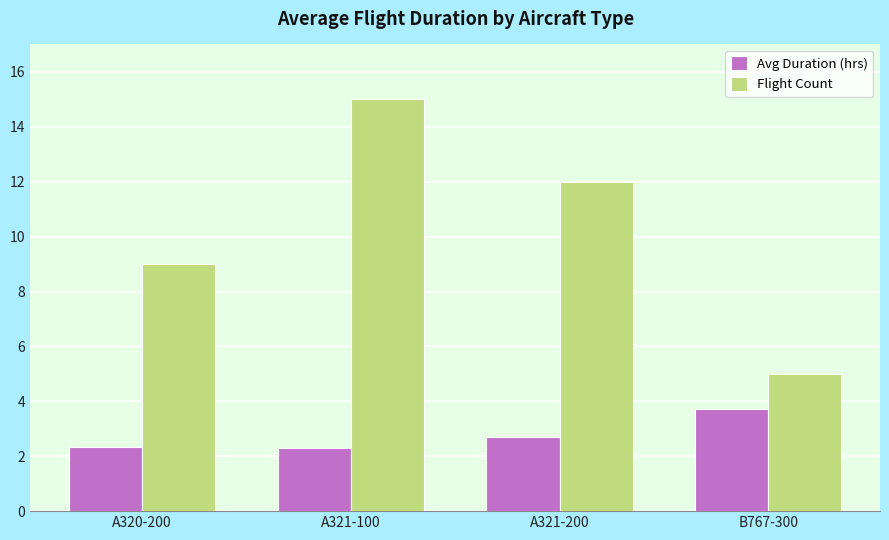

Does the chart contain stacked bars?

No